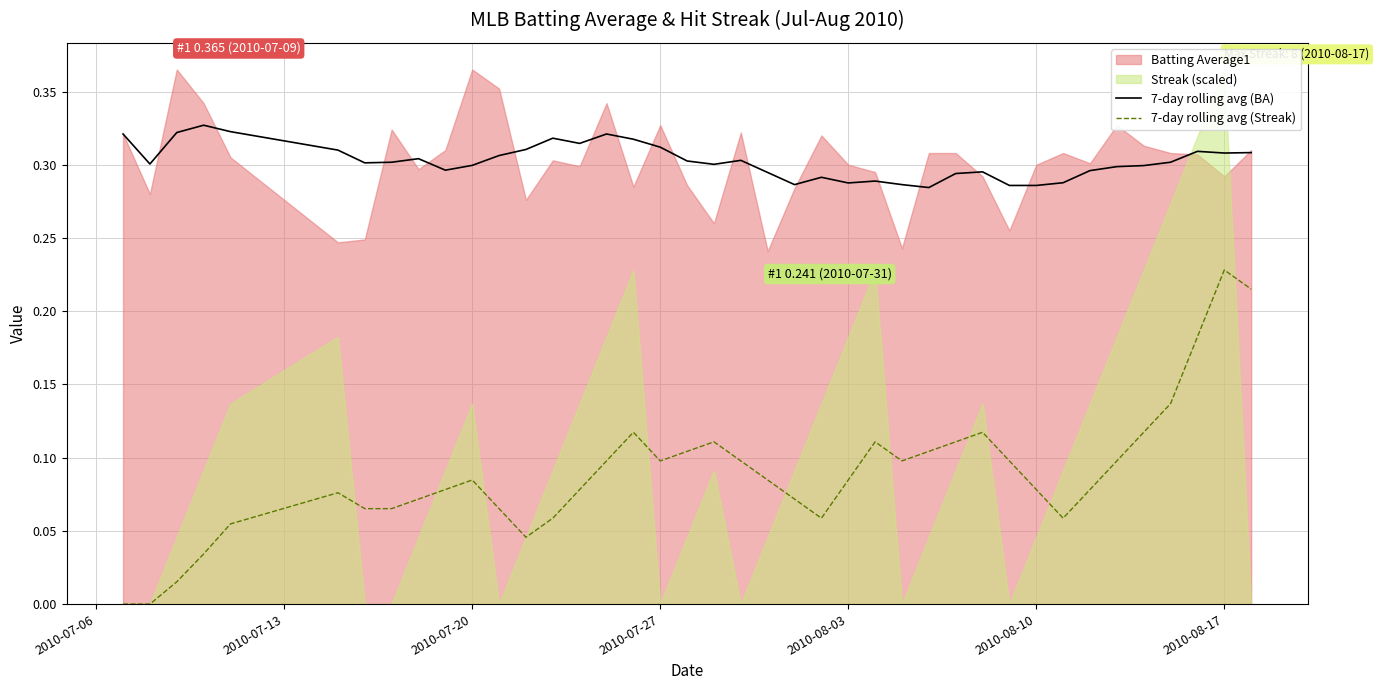

The 7-day rolling avg (Streak) series shows 0.1 at 2010-08-17. True or false?

False